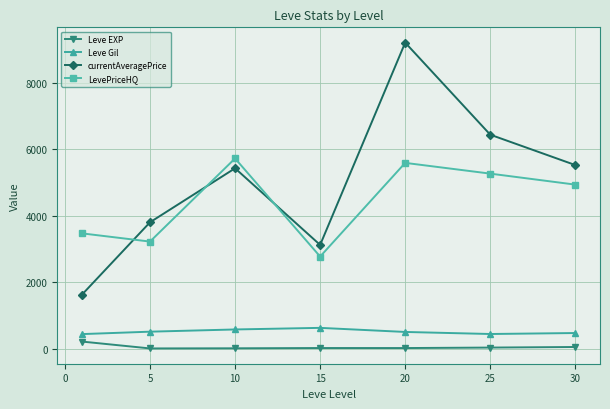

Does the chart have visible grid lines?

Yes